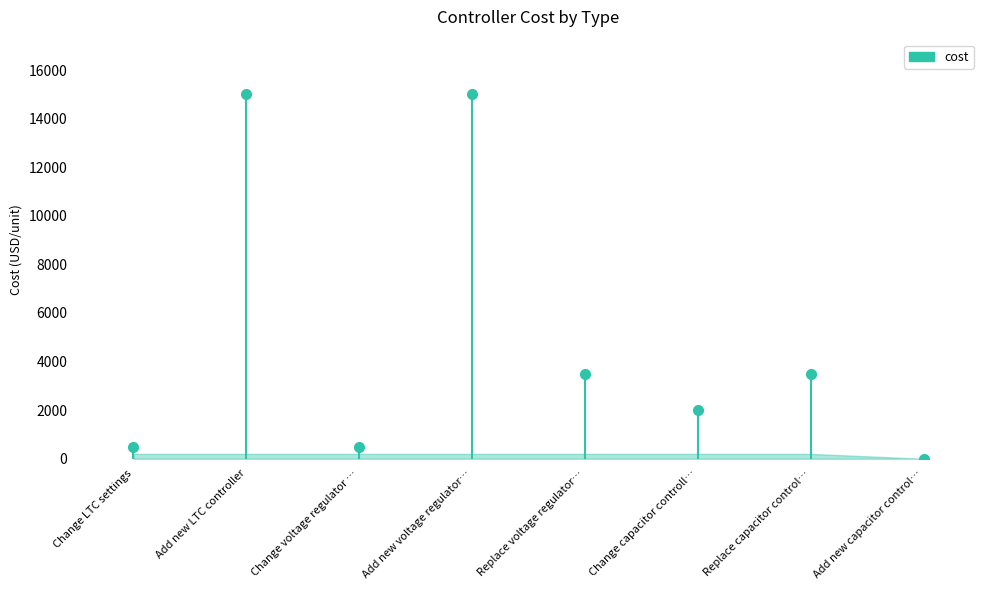

What is the difference between the values at Add new LTC controller and Change LTC settings?

0